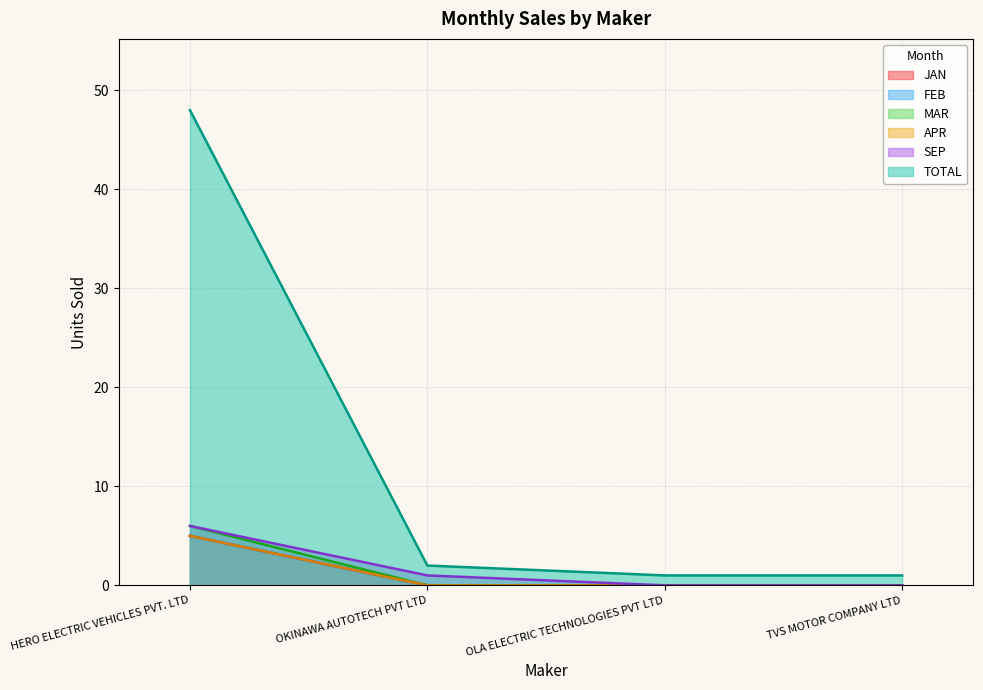

What are all the series names shown in the legend?

JAN, FEB, MAR, APR, SEP, TOTAL